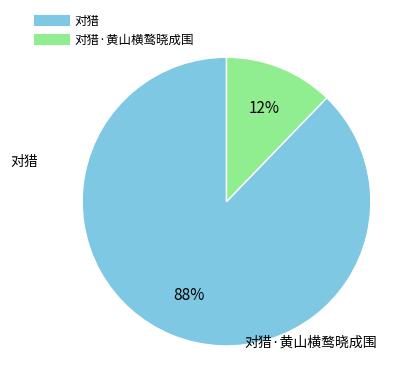

To the nearest percent, what is the average slice percentage?

50%